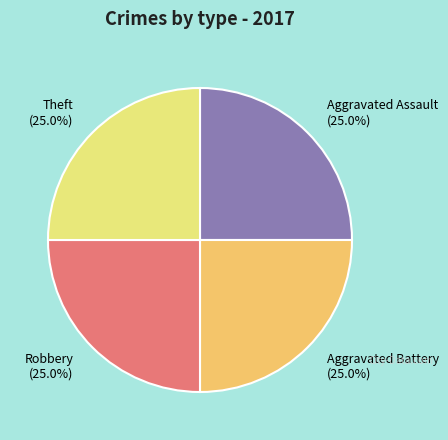

What is the ratio of the value at Robbery (25.0%) to the value at Theft (25.0%)?

1.0